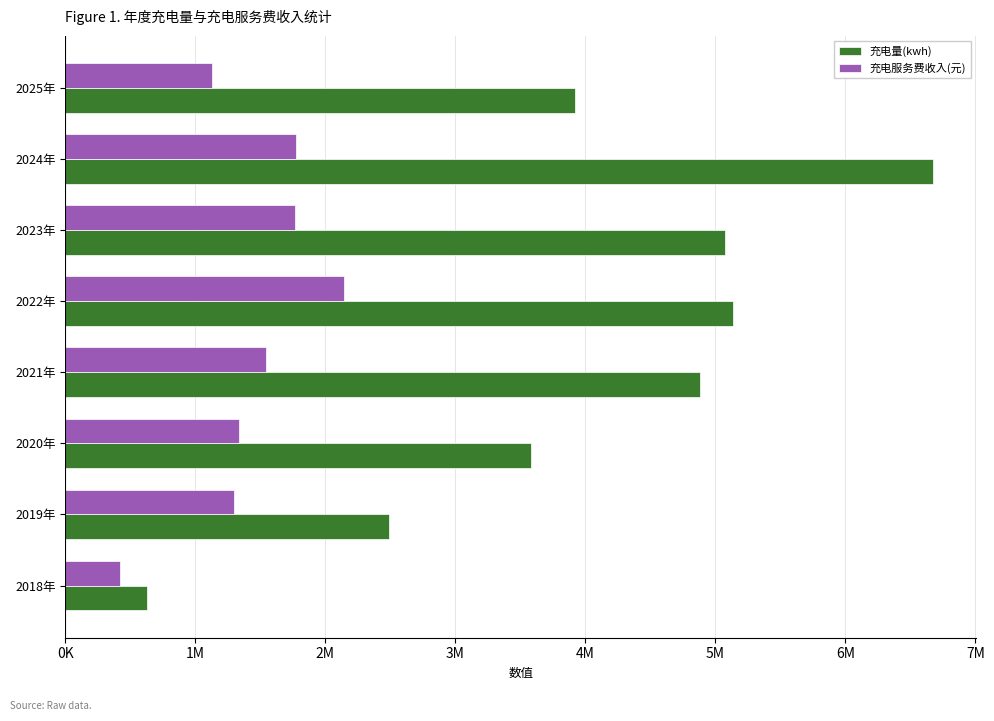

At which category does the chart reach its peak across all series?

2024年